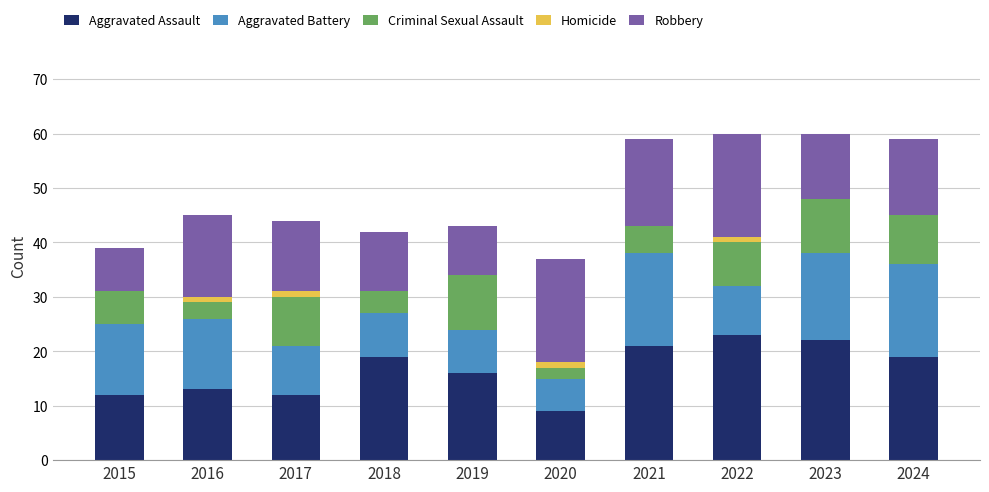

What is the total value across all series at 2018?

42